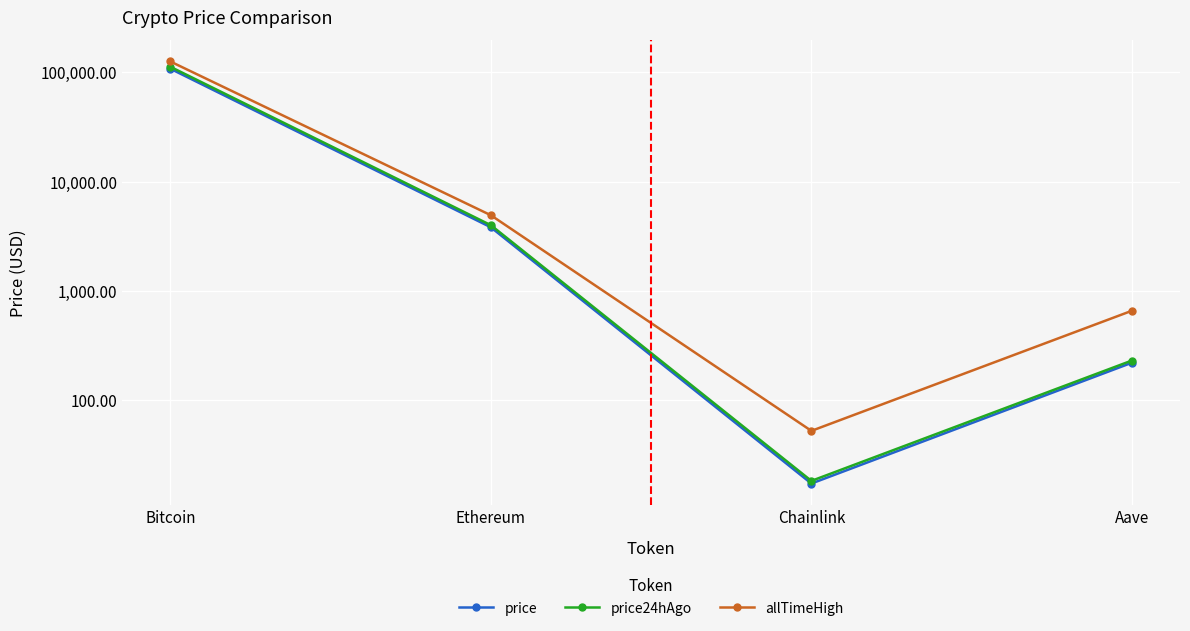

Is it true that price24hAgo equals 112839.0 at Bitcoin?

True